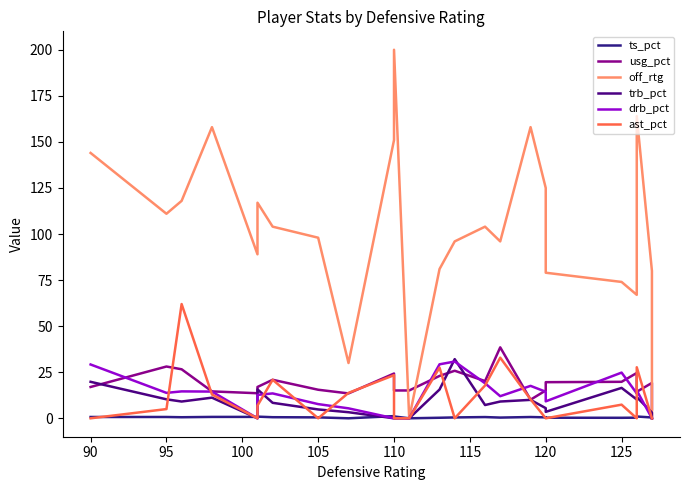

Between 110 and 125, which series saw the biggest shift?

off_rtg